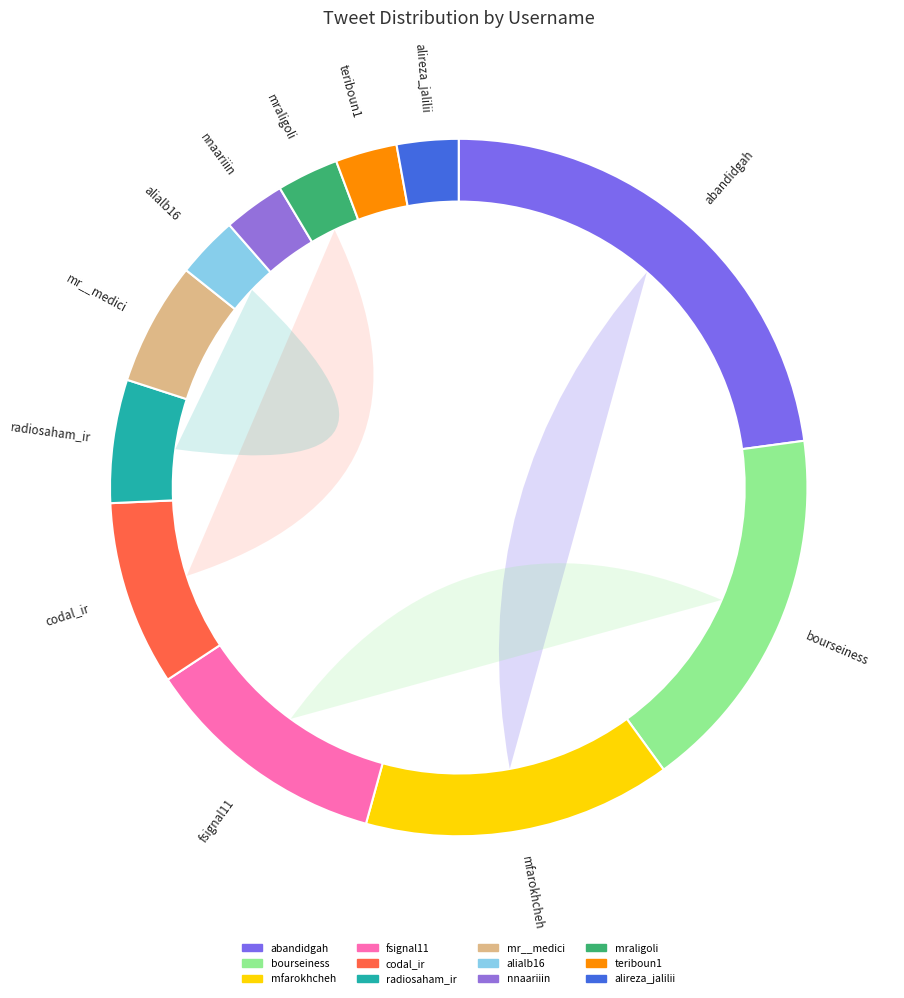

Approximately how many times larger is the value at nnaariiin compared to fsignal11?

0.2